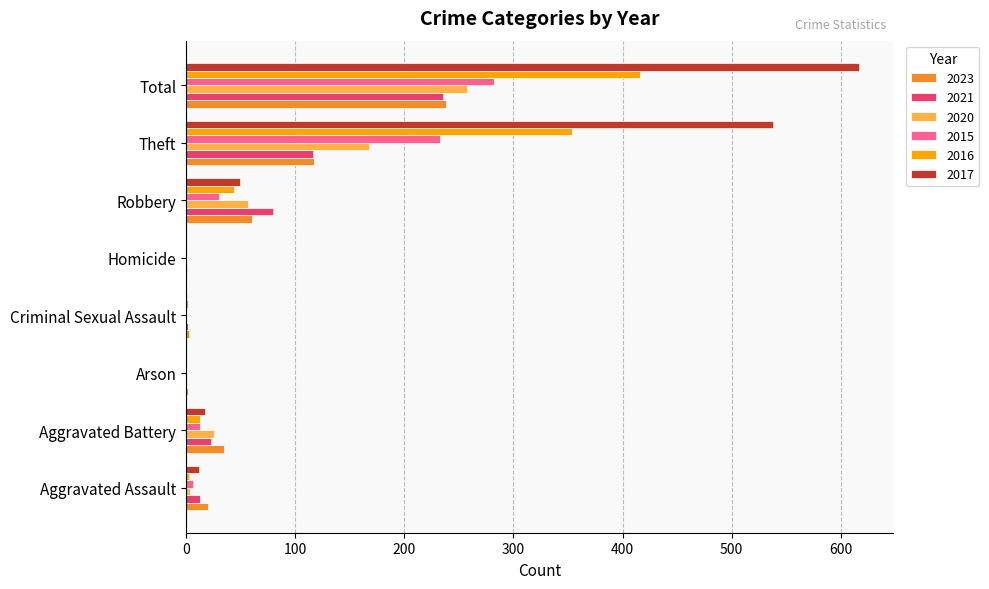

Where is 2015 nearest to the value 141?

Theft